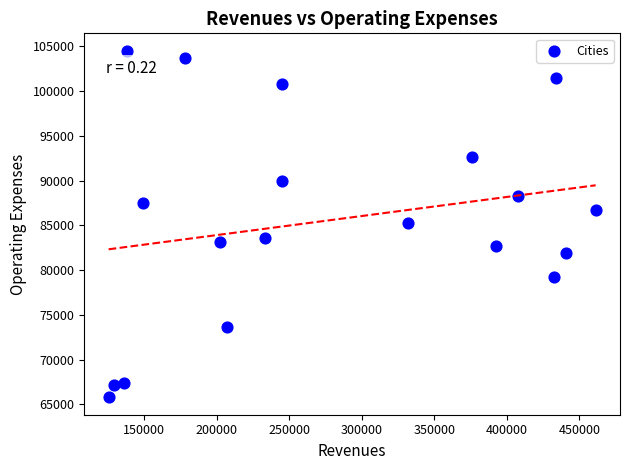

What is the range of X values (max minus min)?

335895